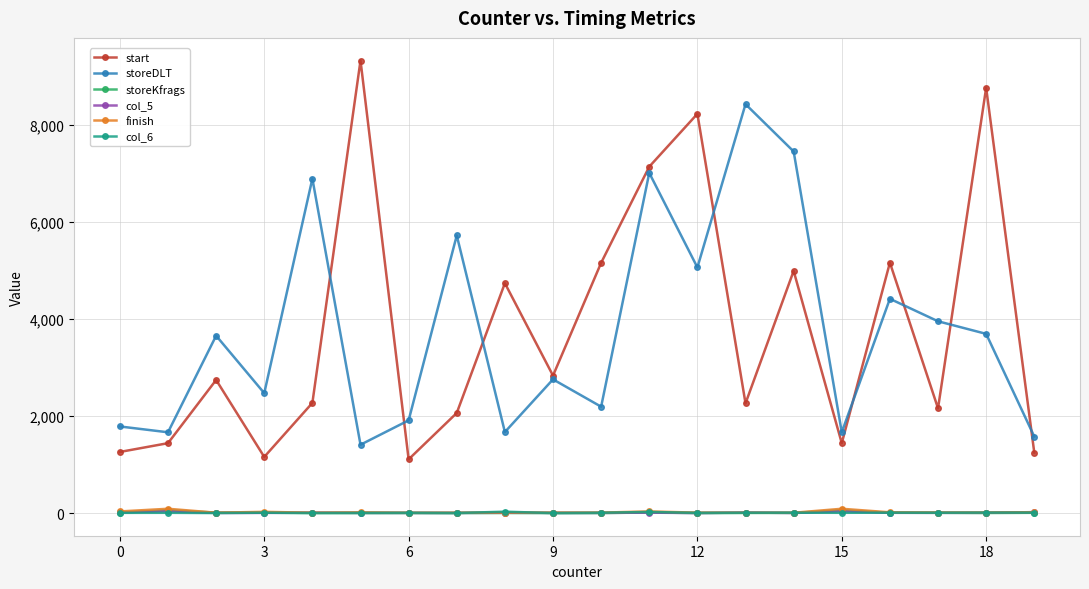

What is the highest value of the start series?

9324